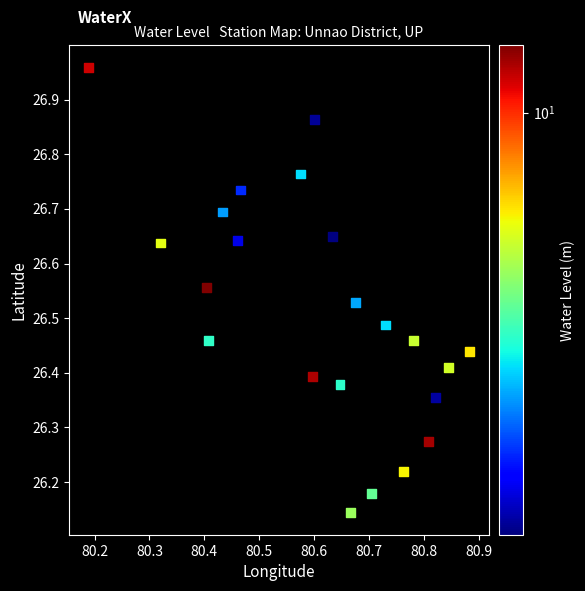

What is the range of X values (max minus min)?

0.7